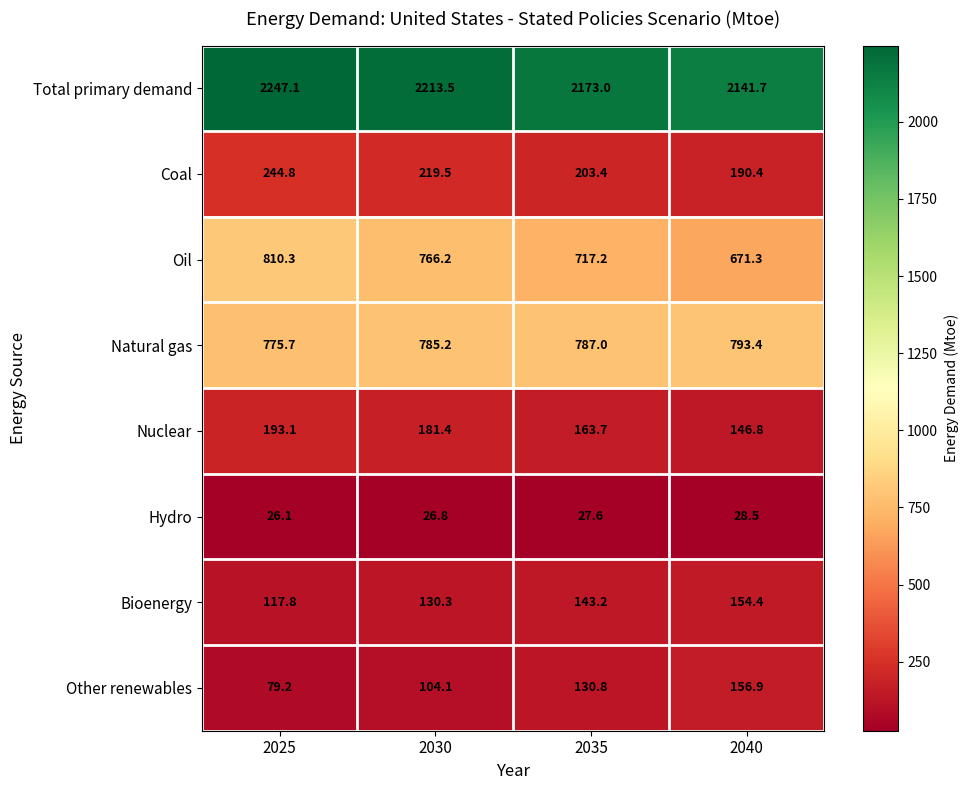

What value does the Total primary demand series have at 2025?

2247.1